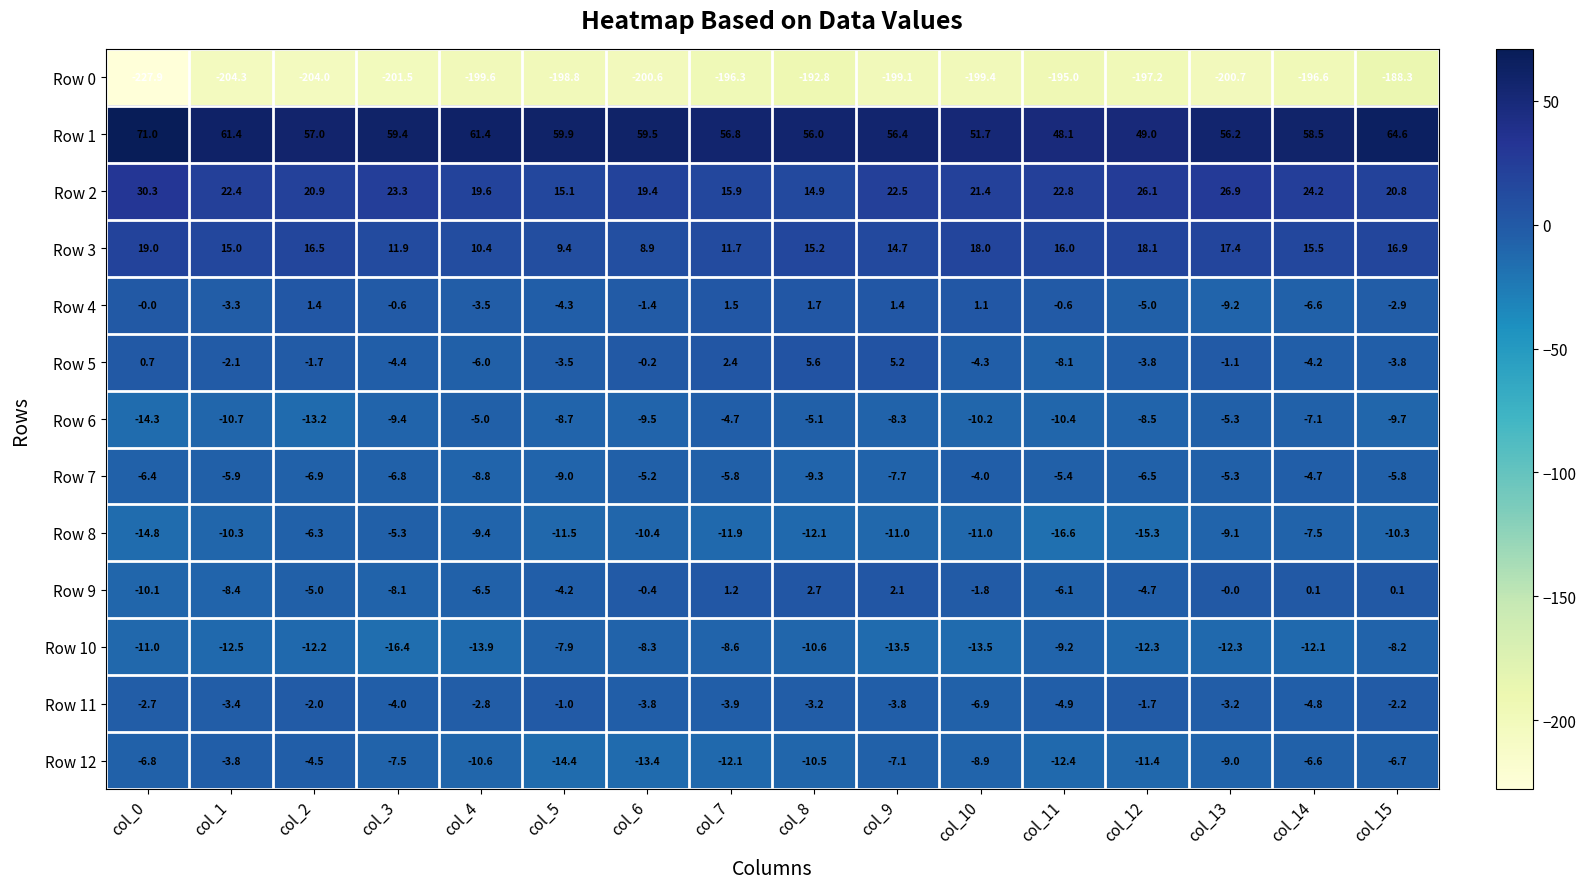

Rank the series at col_6 from lowest to highest value.

Row 0, Row 12, Row 8, Row 6, Row 10, Row 7, Row 11, Row 4, Row 9, Row 5, Row 3, Row 2, Row 1